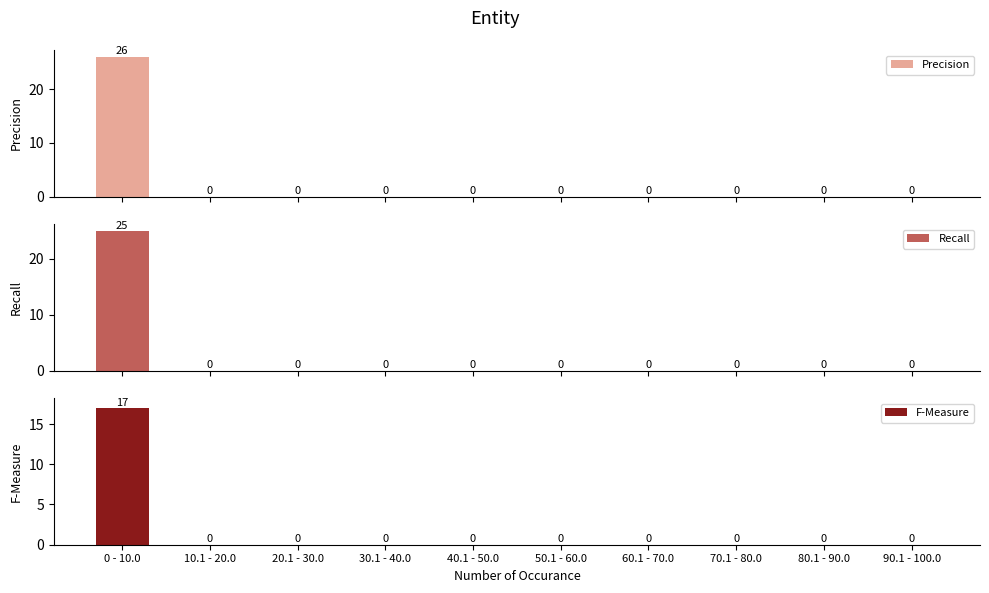

At how many categories does at least one series exceed 25?

1